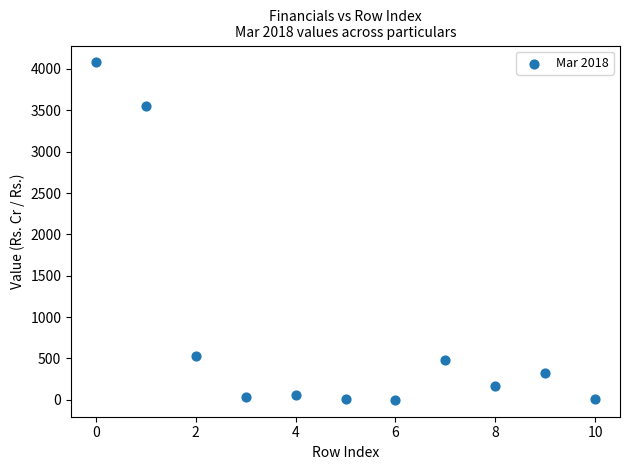

What is the average Y value?

840.2